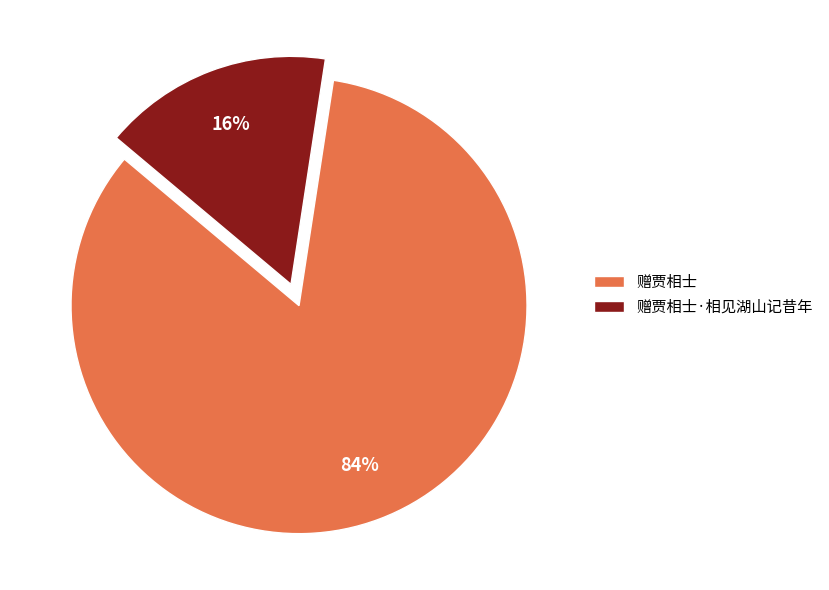

Is the sum of 赠贾相士 and 赠贾相士·相见湖山记昔年 greater than half?

Yes